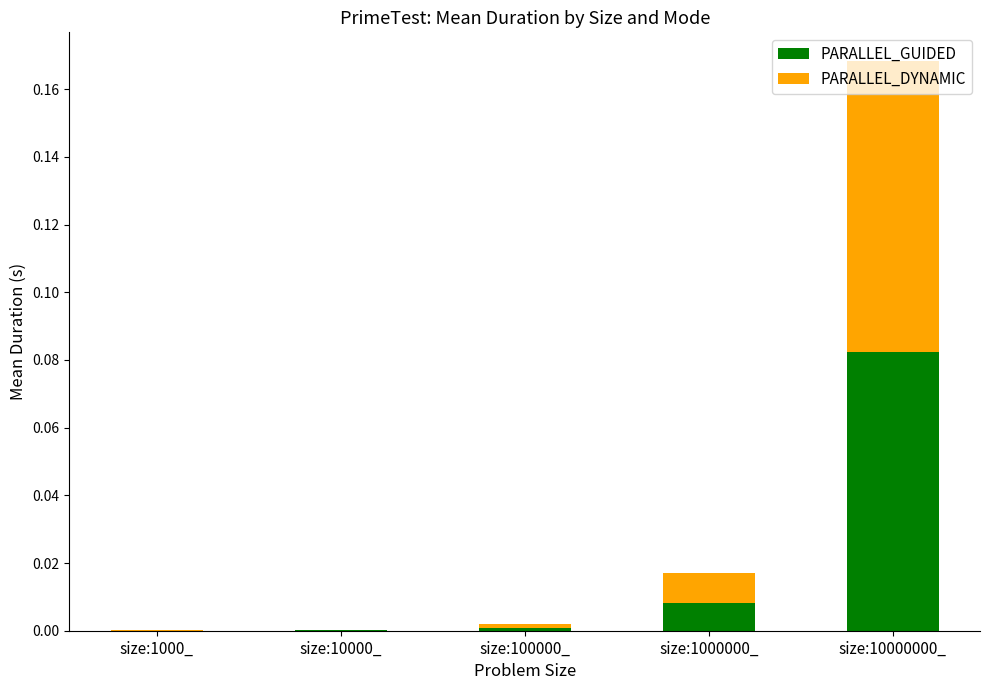

At which category is the sum across all series the highest?

size:10000000_